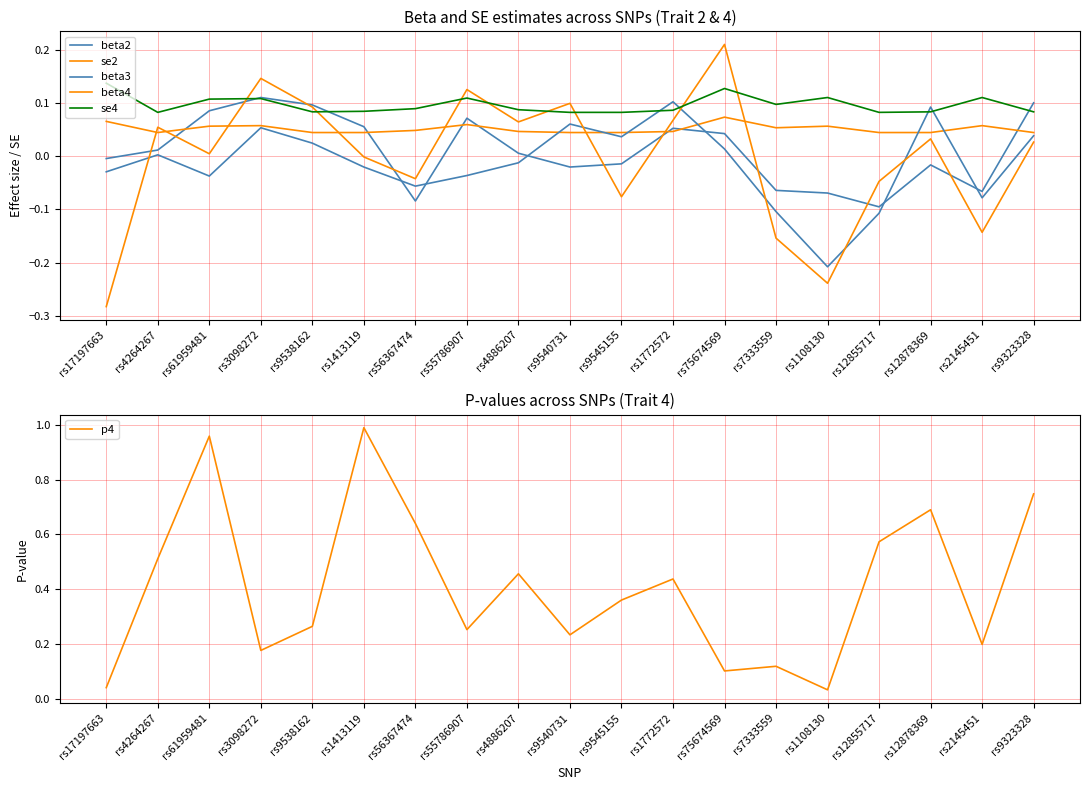

Between rs1413119 and rs56367474, which is larger?

rs1413119